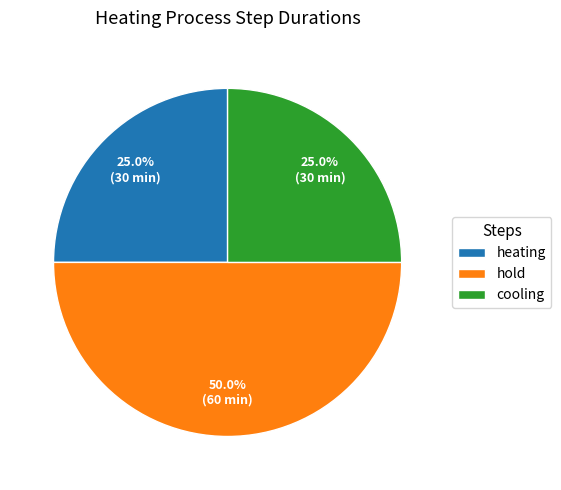

What percentage is the cooling slice, to the nearest percent?

25%